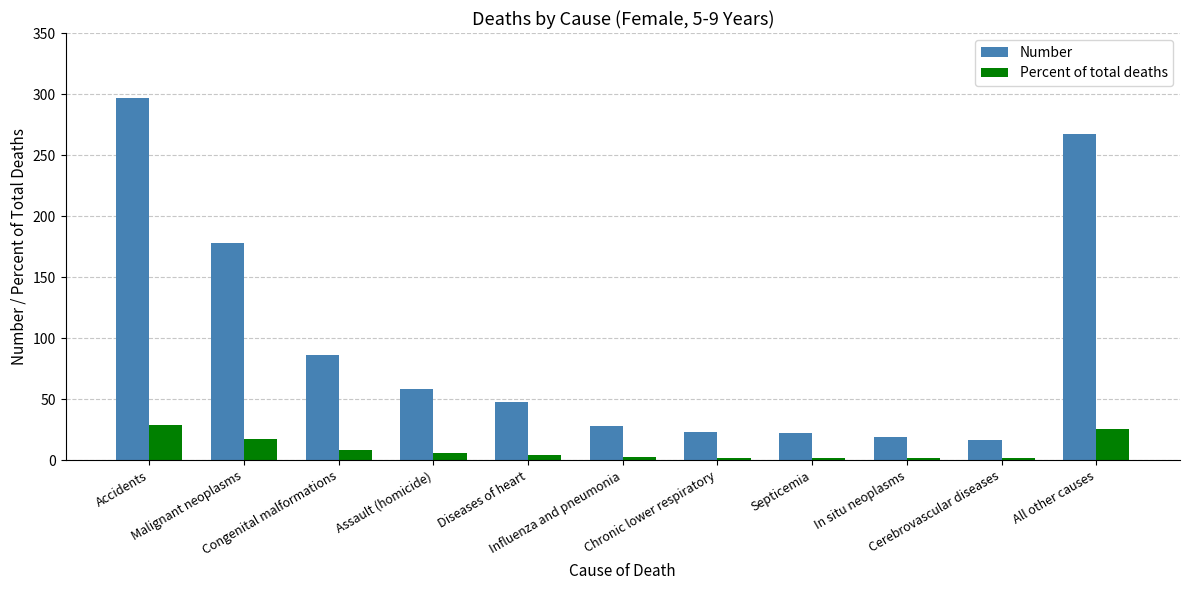

Is the value of Number at All other causes greater than the value of Percent of total deaths at Septicemia?

Yes